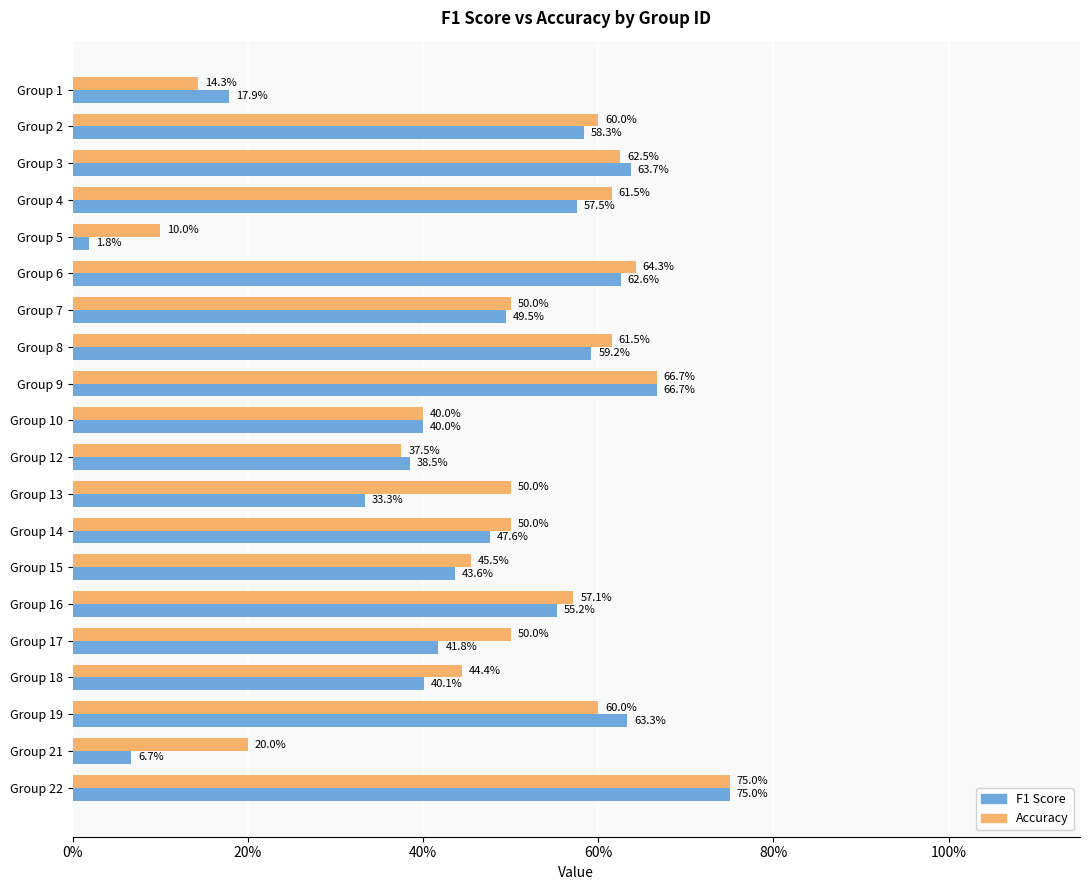

How many series are shown in this chart?

2